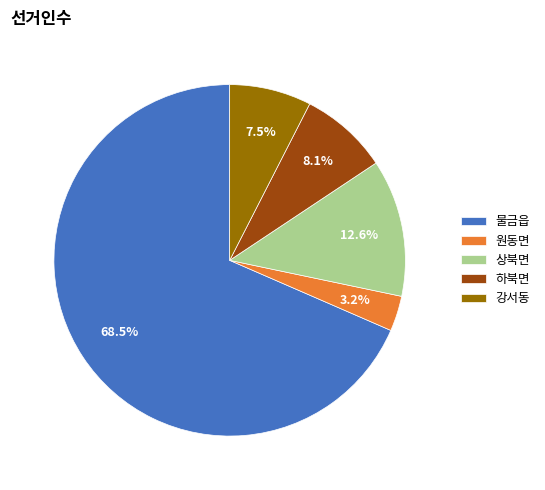

Approximately how many times larger is the value at 원동면 compared to 강서동?

0.4